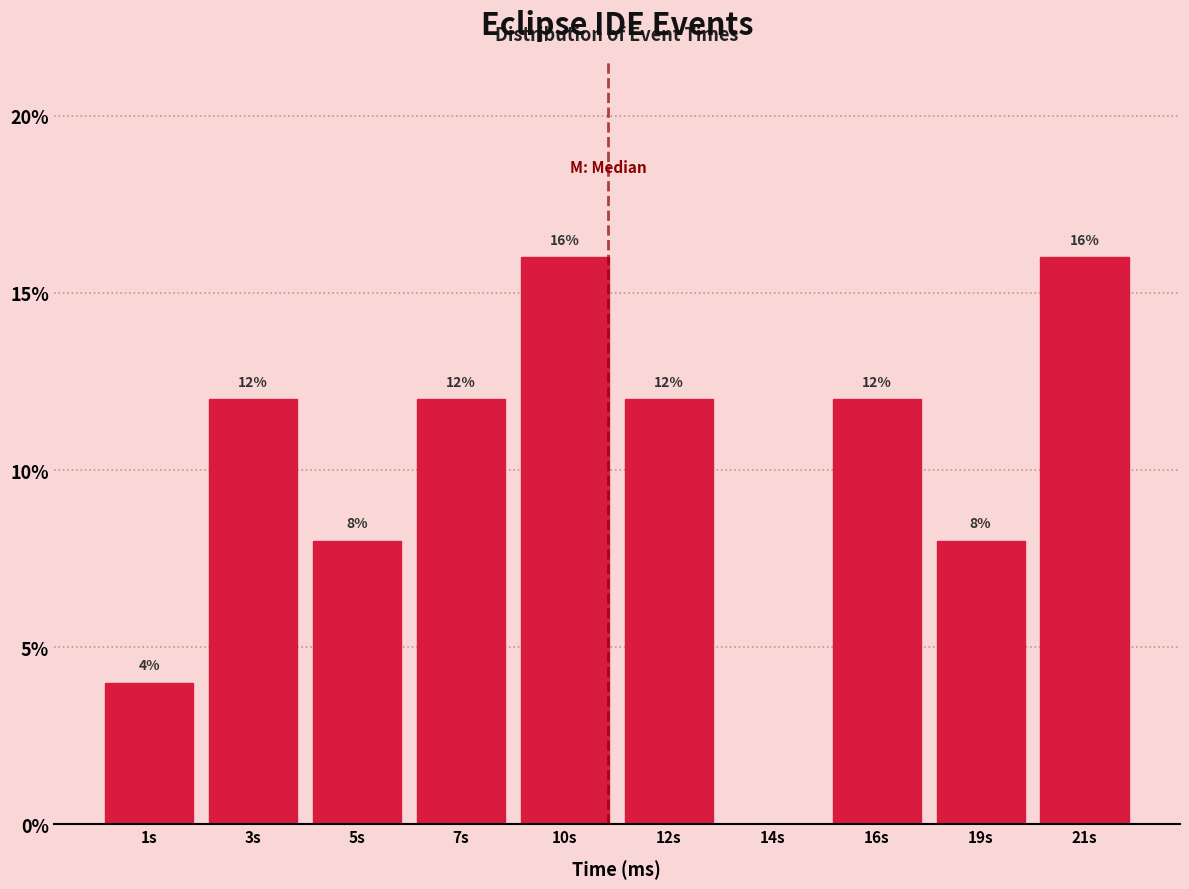

Reading right to left, extract all data points from this chart.

21s=16	19s=8	16s=12	14s=0	12s=12	10s=16	7s=12	5s=8	3s=12	1s=4